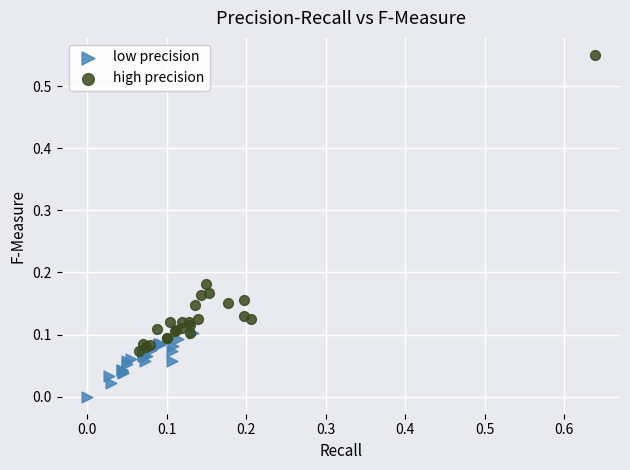

Which series has the widest spread of Y values?

high precision